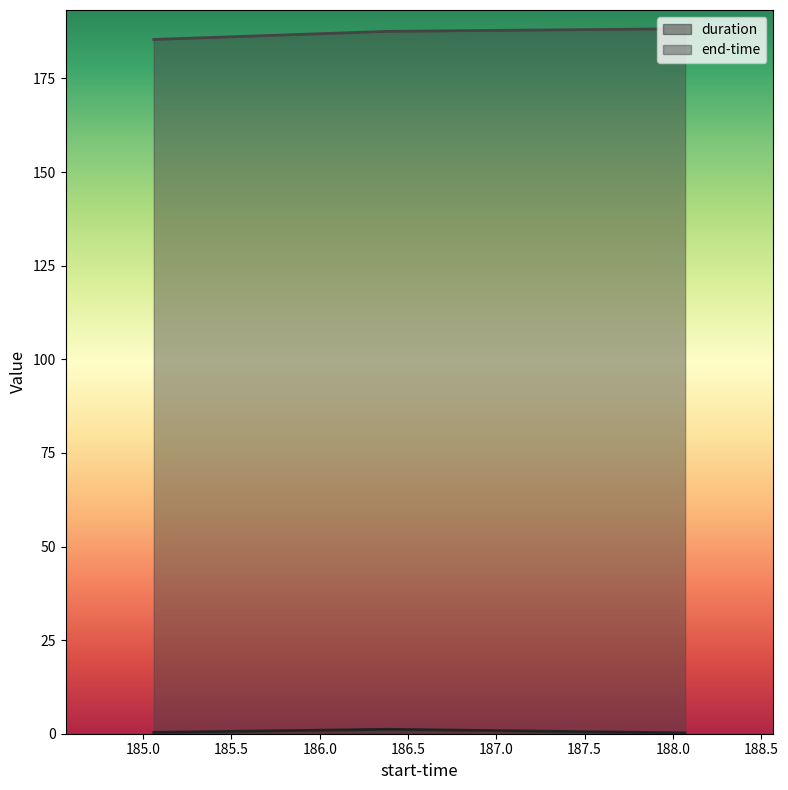

What is the label of the 3rd point from the left?

188.07